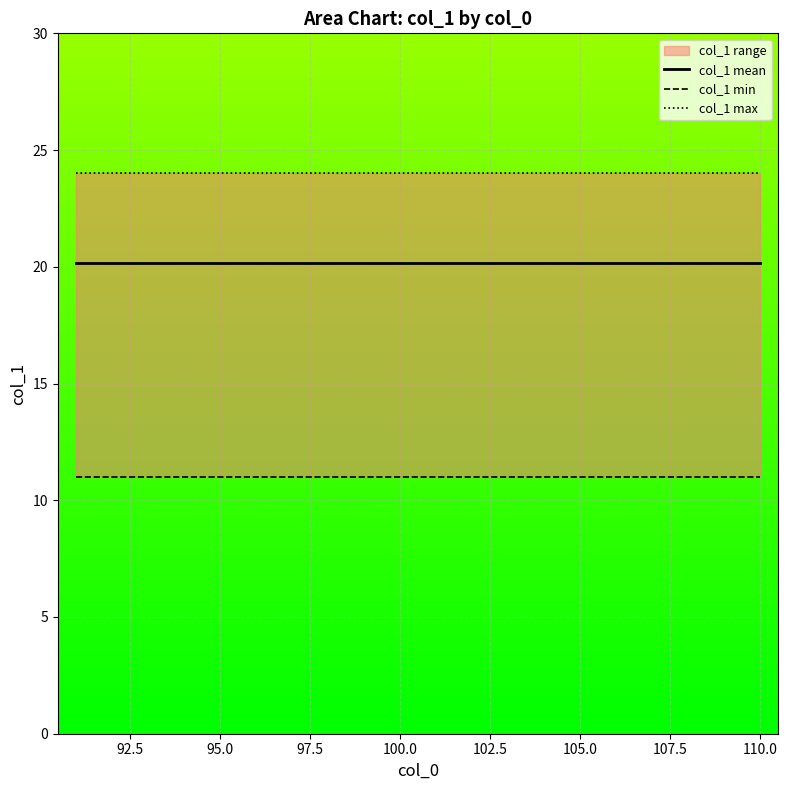

The col_1 min series shows 15.5 at 100.0. True or false?

False